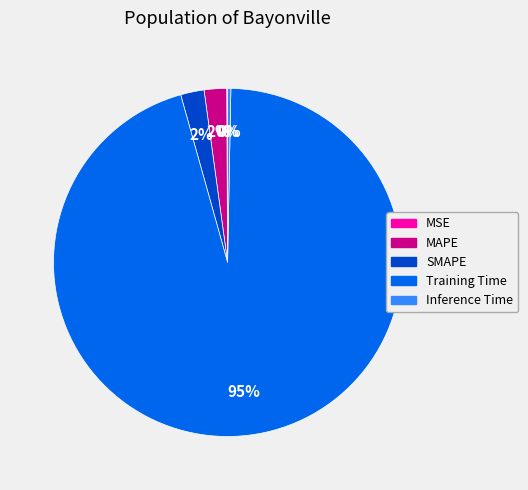

Is there any slice that represents more than half of the pie?

Yes